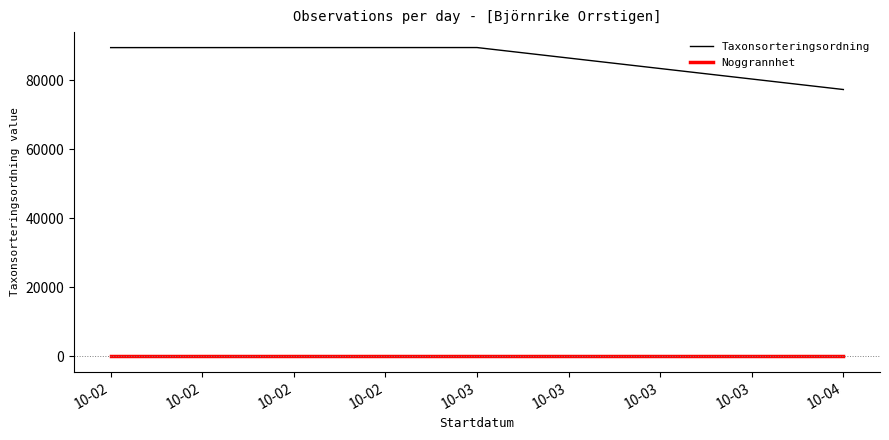

The value of Taxonsorteringsordning at 10-03 is 139204. True or false?

False